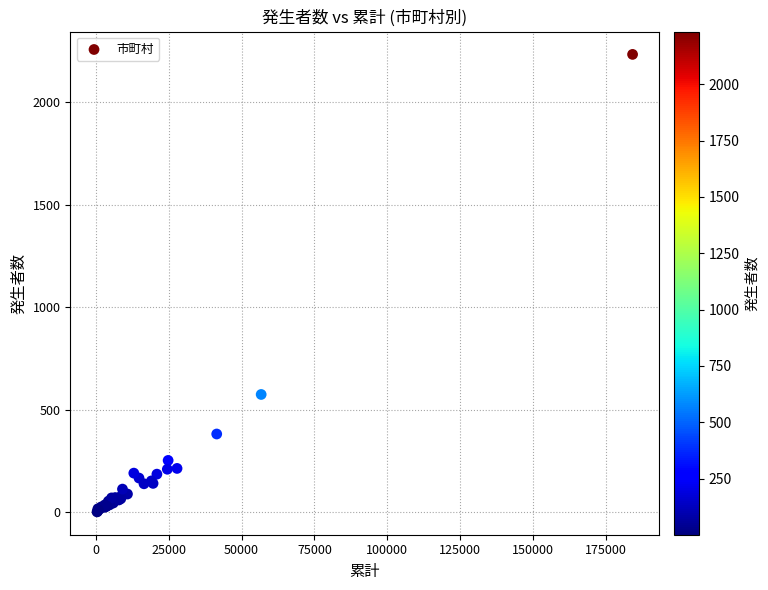

What Y value in the scatter plot is closest to 1117?

574